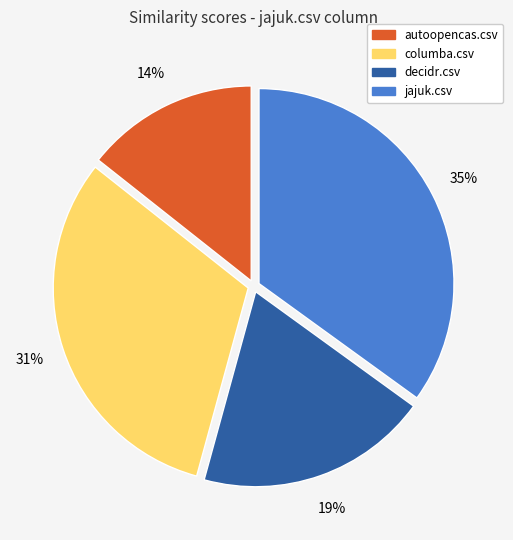

Which has a higher value, jajuk.csv or autoopencas.csv?

jajuk.csv